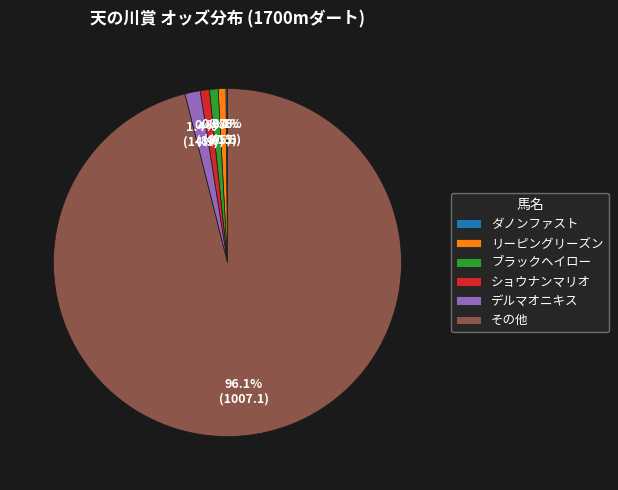

What is the largest slice in the pie chart?

その他